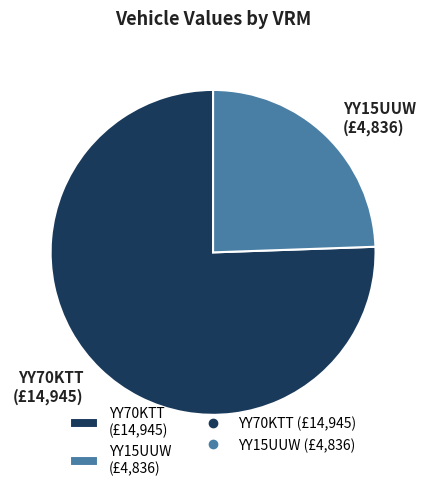

Count the number of slices in the pie.

2